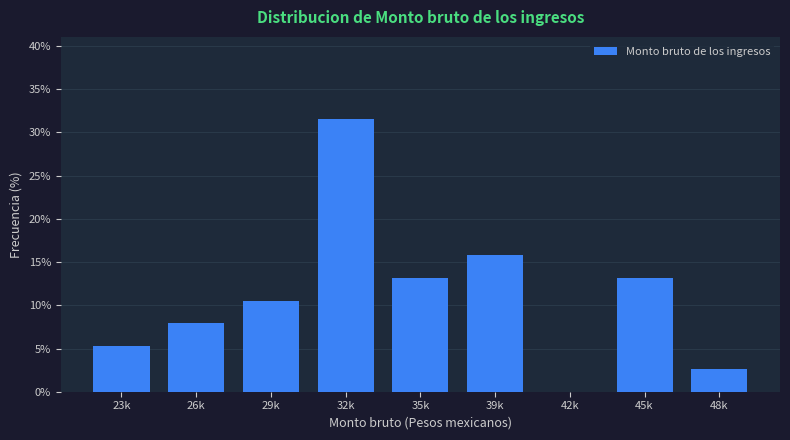

Reading left to right, list all the values displayed in this chart.

23k=5.3	26k=7.9	29k=10.5	32k=31.6	35k=13.2	39k=15.8	42k=0.0	45k=13.2	48k=2.6